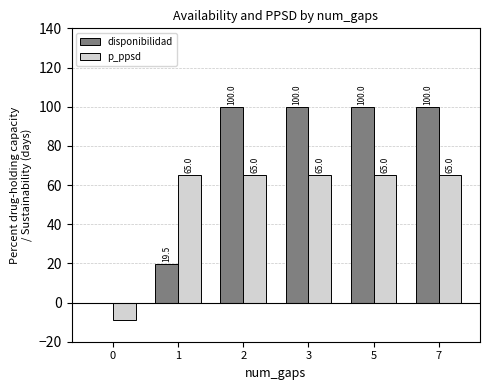

Which series changed the most between 0 and 1?

p_ppsd